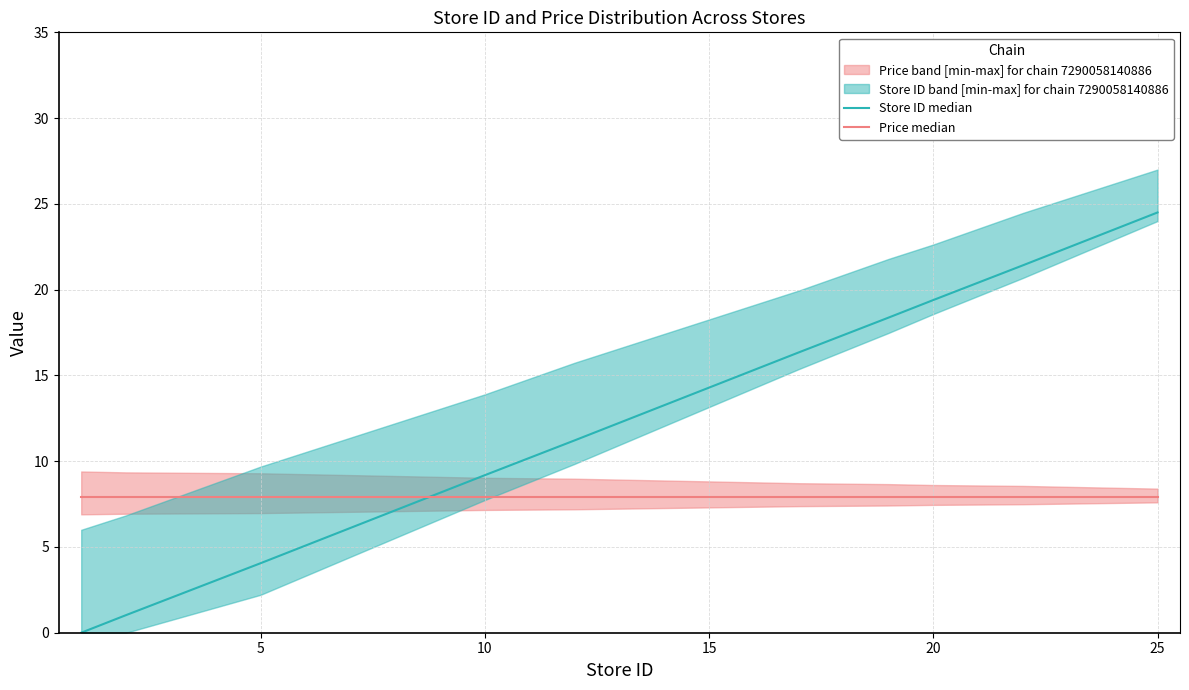

What is the value of the Price median point at the 3rd from the left?

7.9